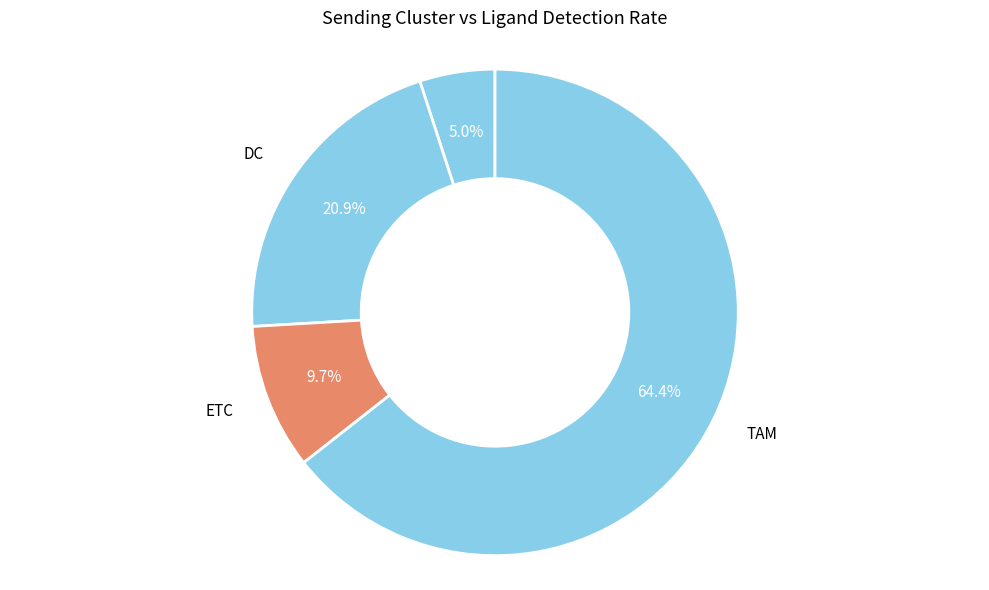

What percentage is the CAF slice, to the nearest percent?

5%